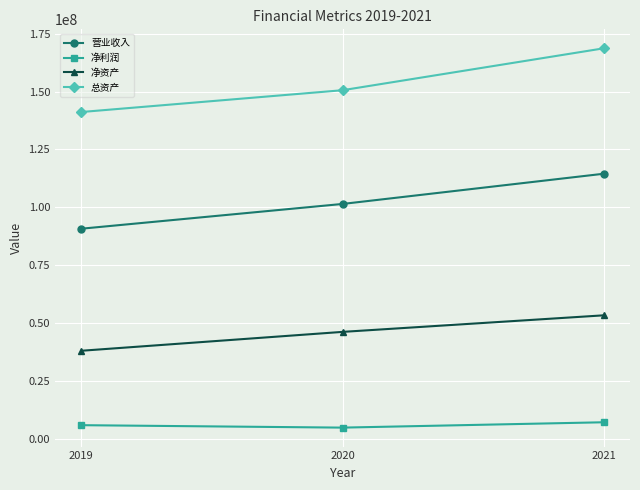

Which series has the largest range (max minus min)?

总资产